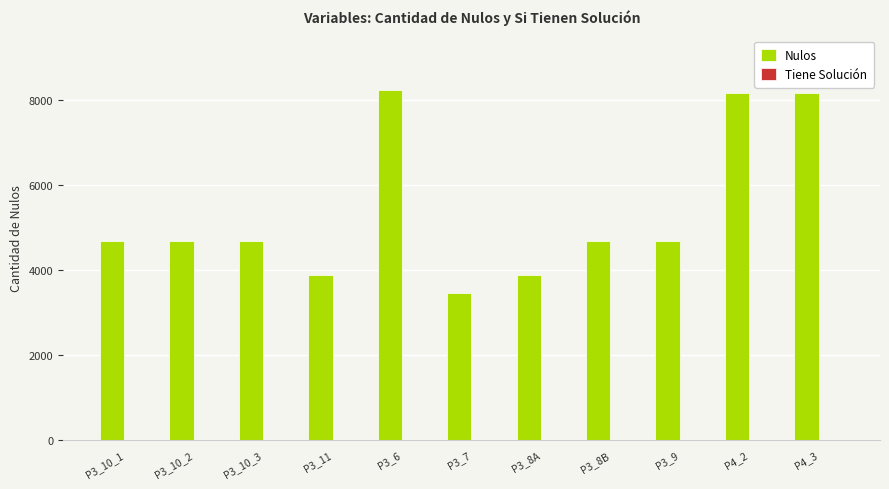

How many series are shown in this chart?

2